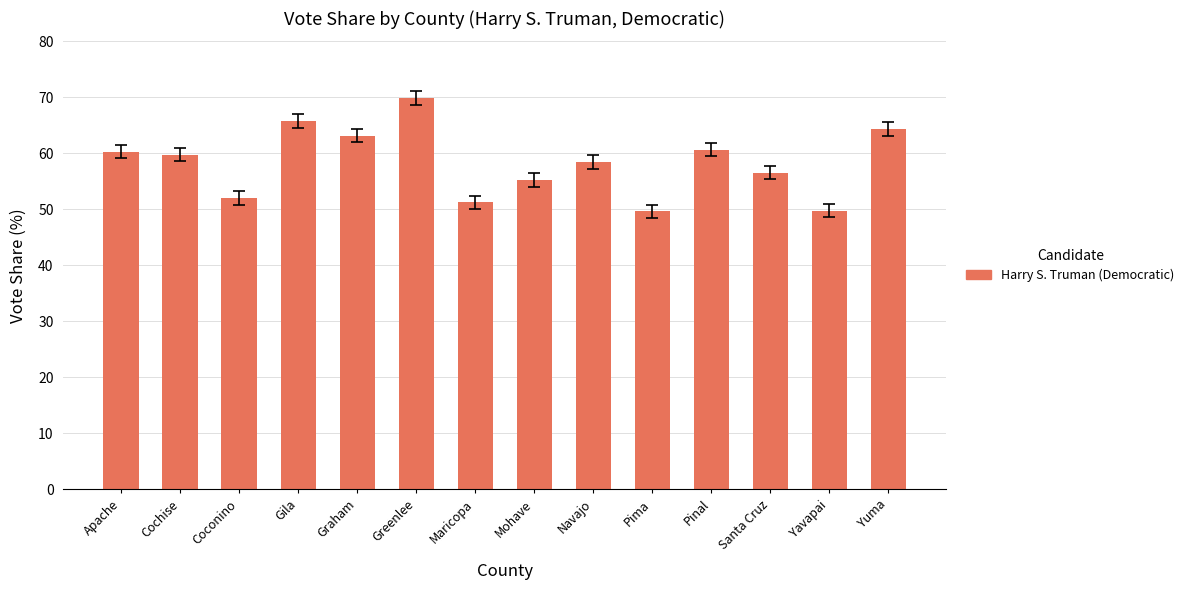

At which category does the chart reach its peak across all series?

Greenlee